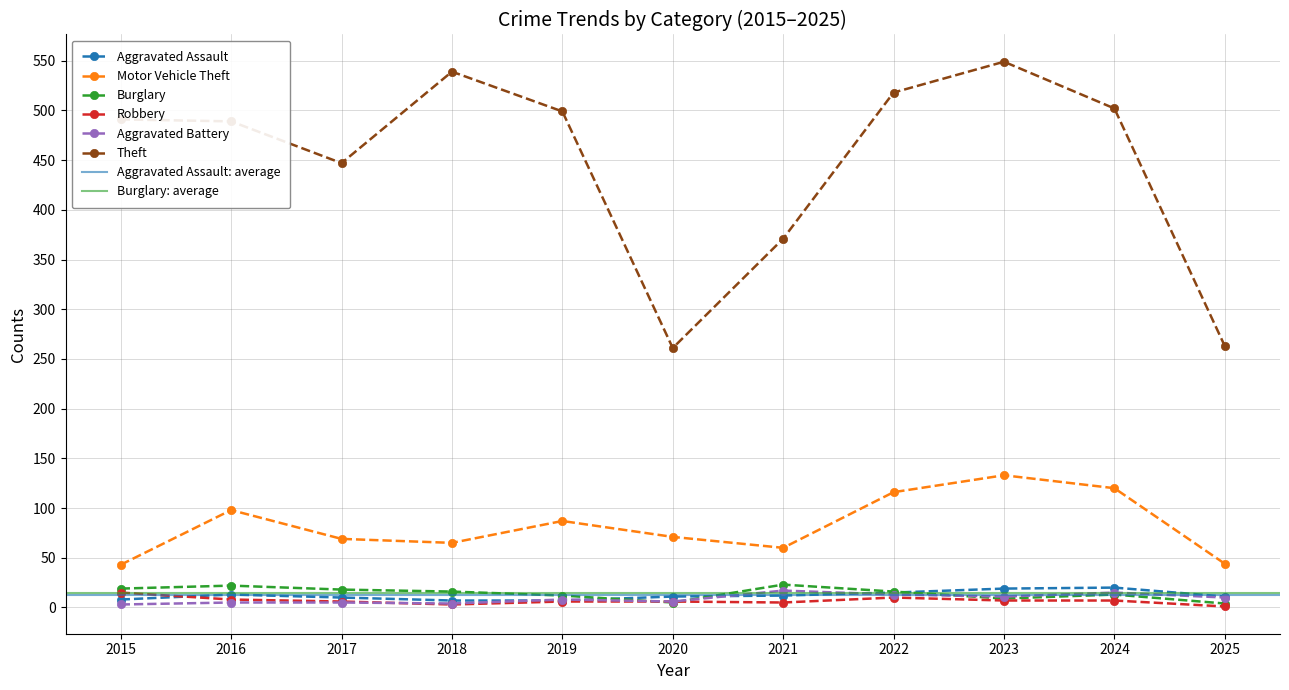

True or false: Aggravated Assault and Motor Vehicle Theft intersect in this chart.

False